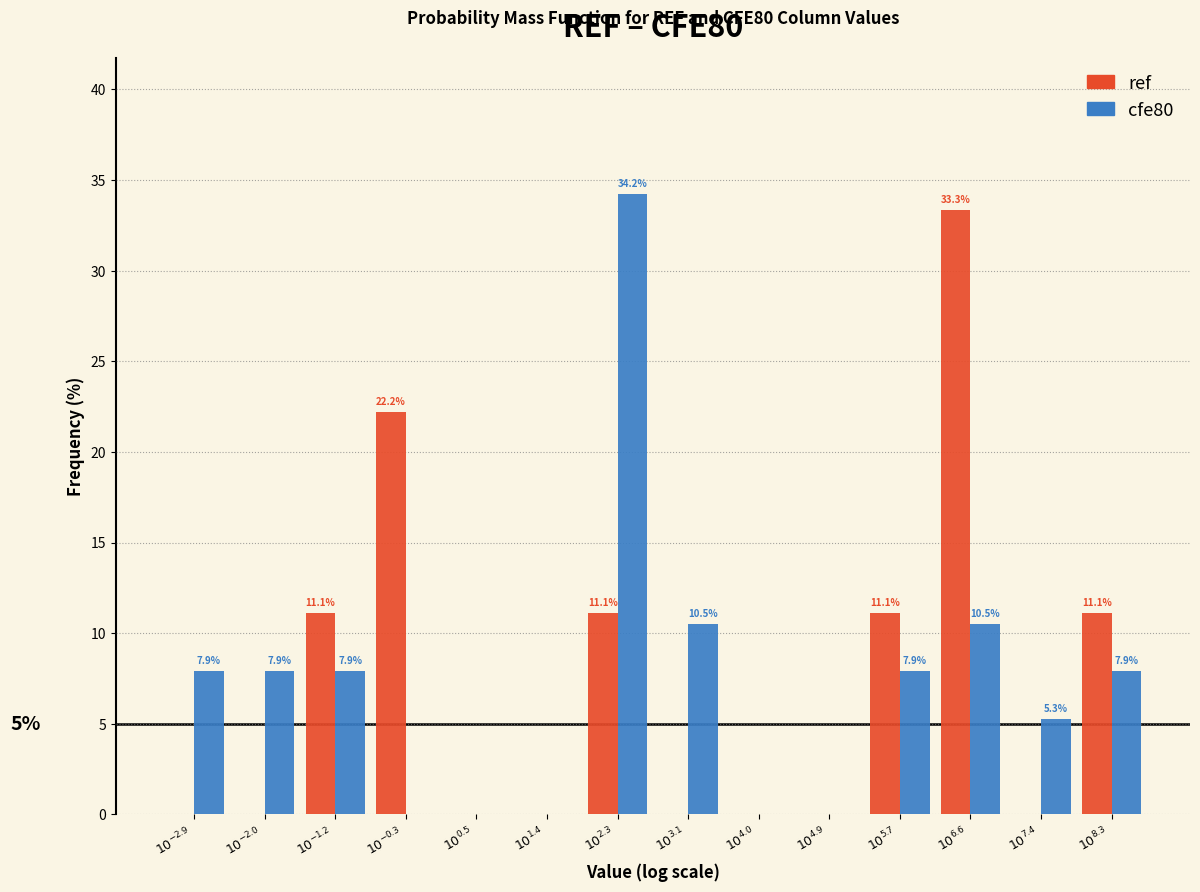

What is the maximum value for ref?

33.3